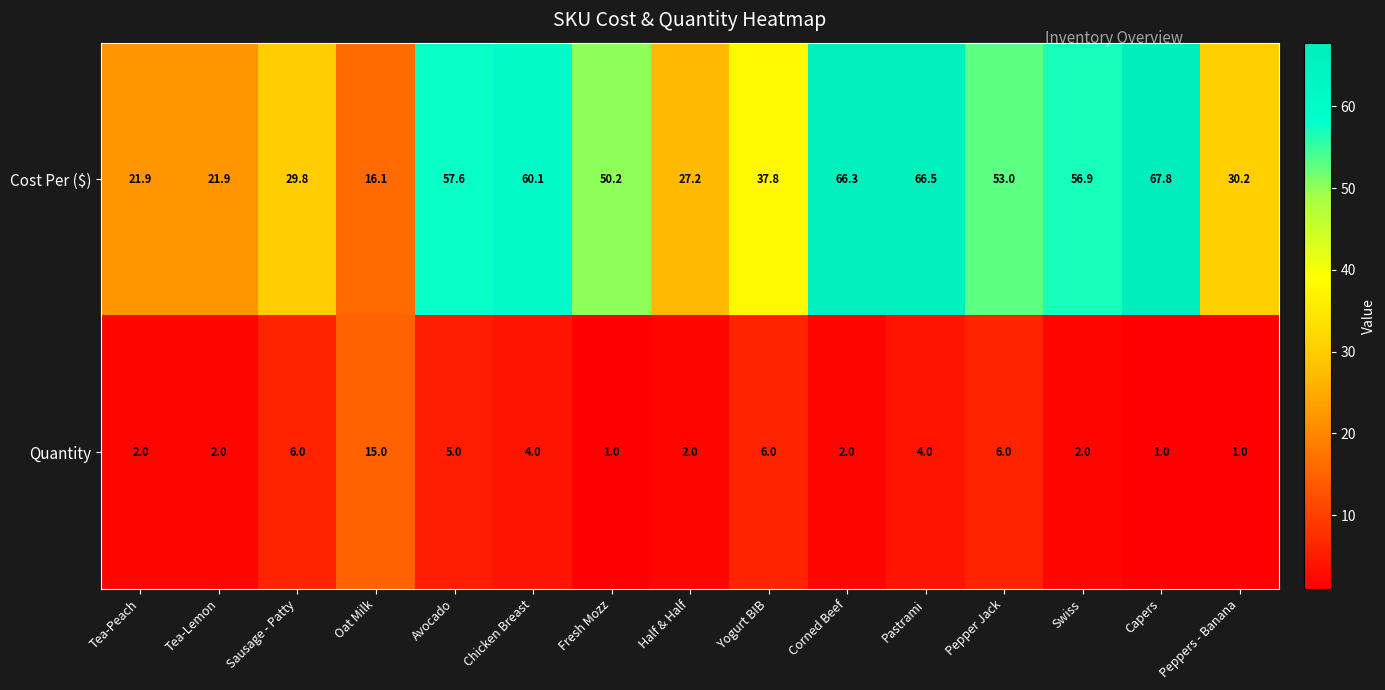

At how many categories does at least one series exceed 32?

9